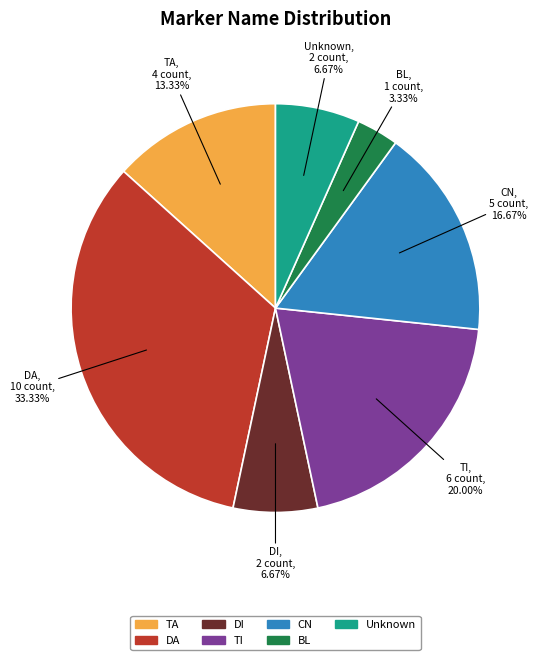

Is there any slice that represents more than half of the pie?

No